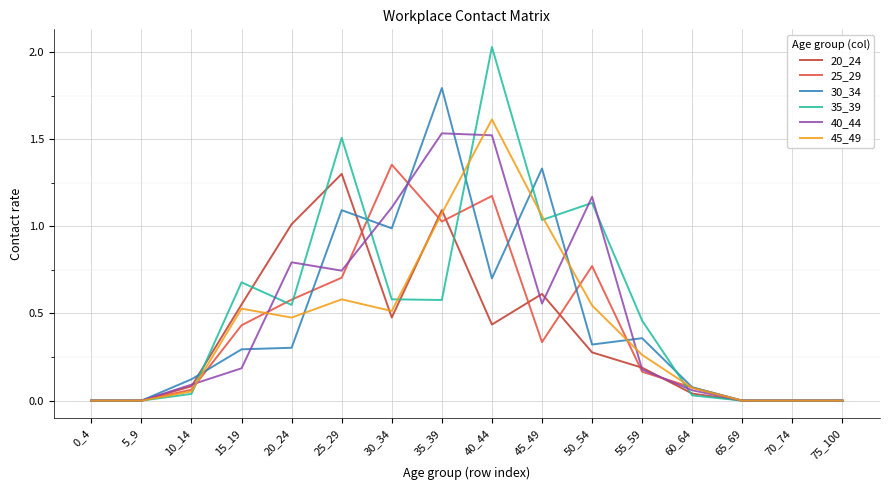

Is it true that 20_24 equals 0.3 at 50_54?

True